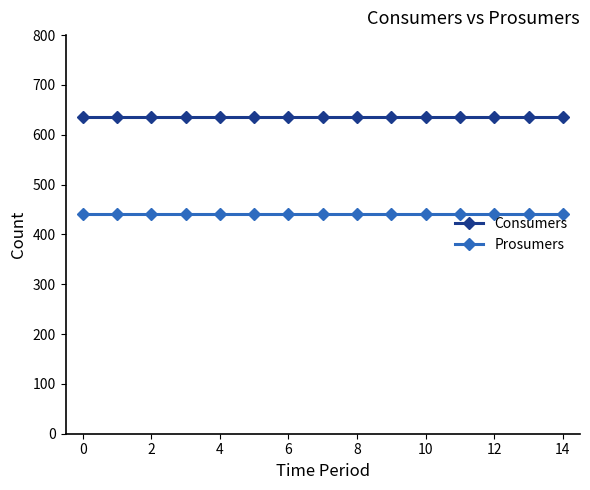

List the series in order of their overall mean, lowest first.

Prosumers, Consumers